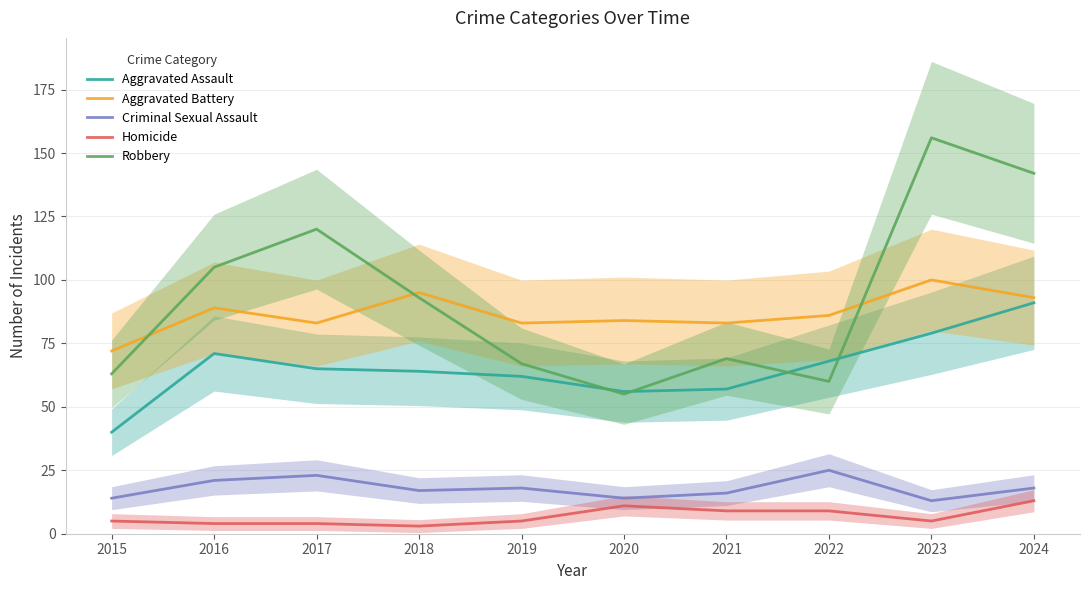

Is it true that Robbery equals 93 at 2018?

True